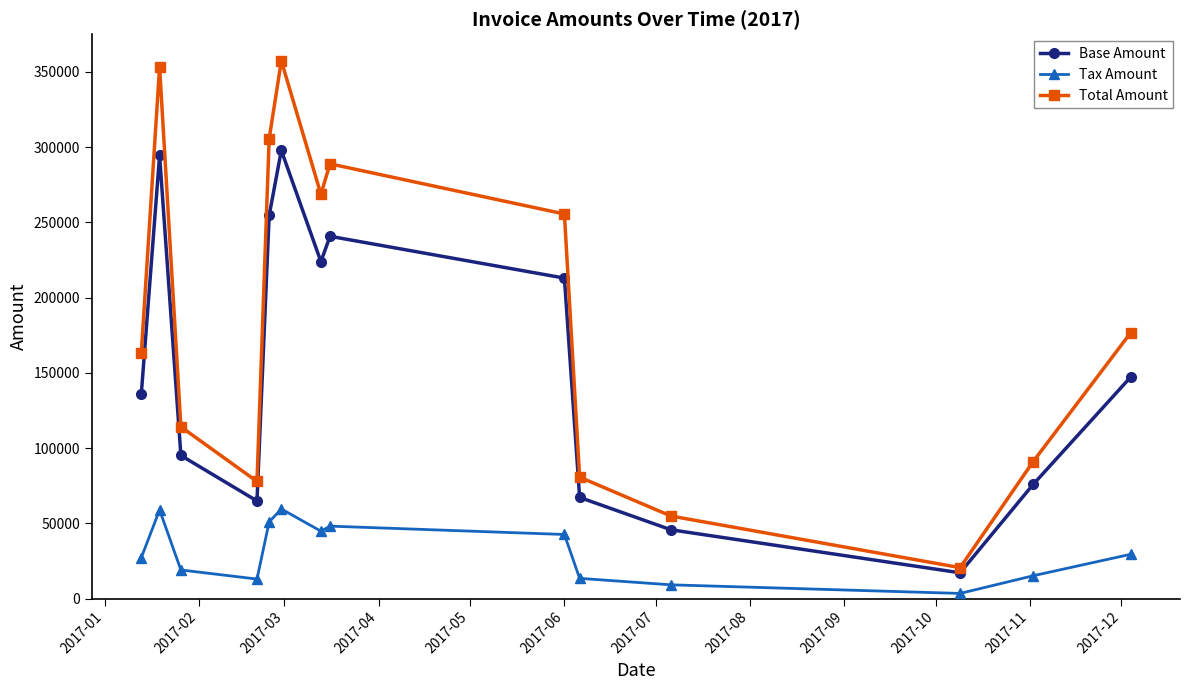

Which series has the largest total across all categories?

Total Amount